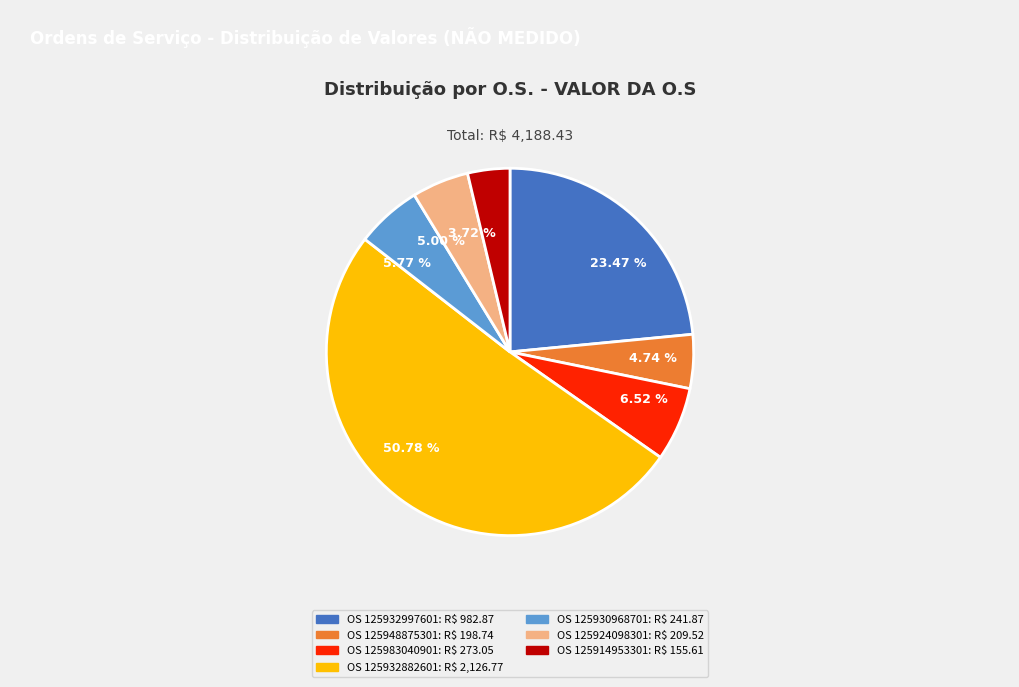

What is the majority slice?

50.78 %